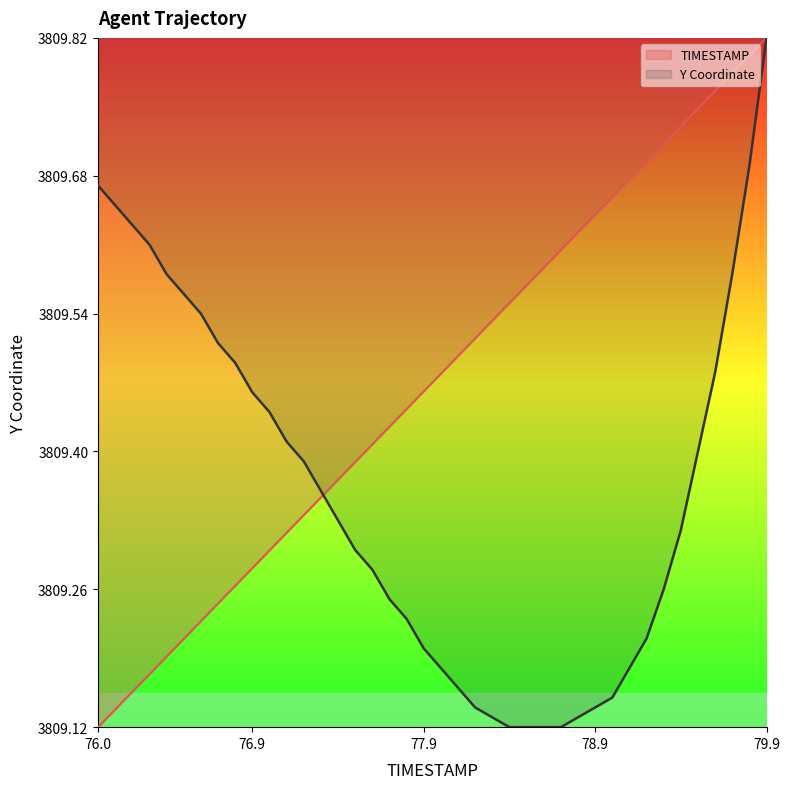

At which label does TIMESTAMP reach its minimum?

76.0